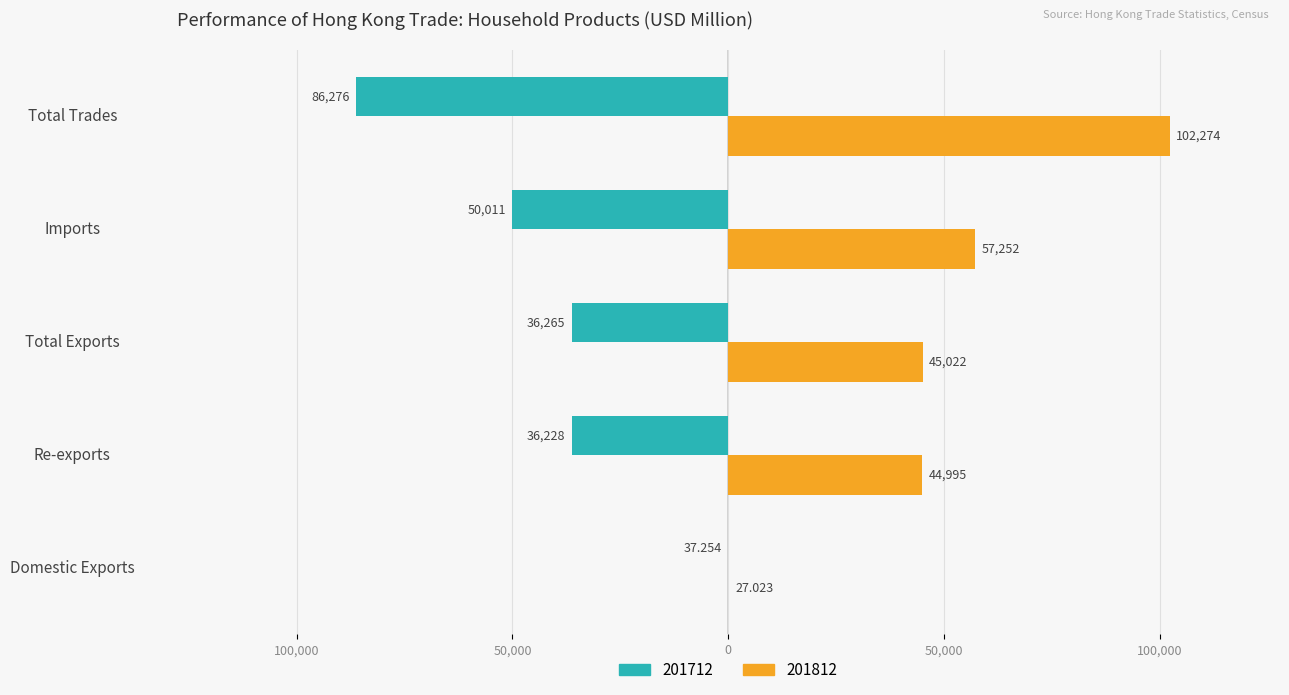

What is the difference between the 201712 values at Total Trades and Domestic Exports?

86238.5